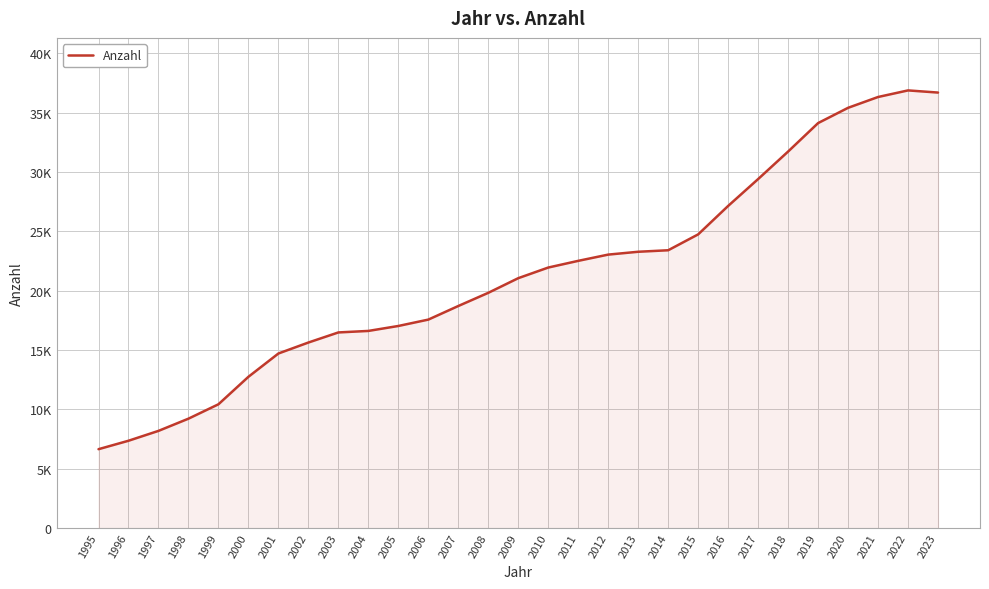

What is the value of the 22nd point from the left?

27132